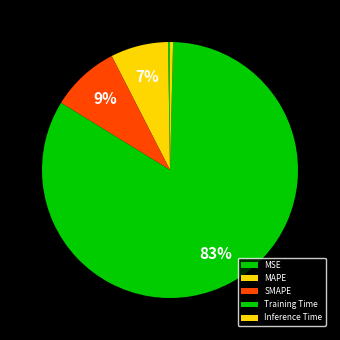

How many slices are in this pie chart?

5